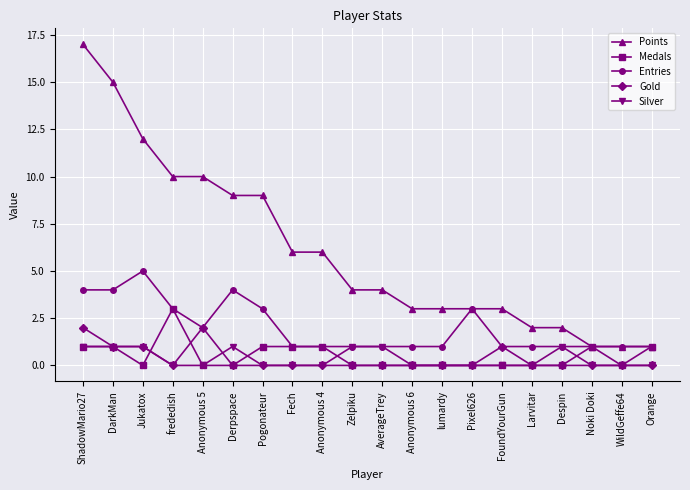

Is this an area chart (filled region under the line)?

No